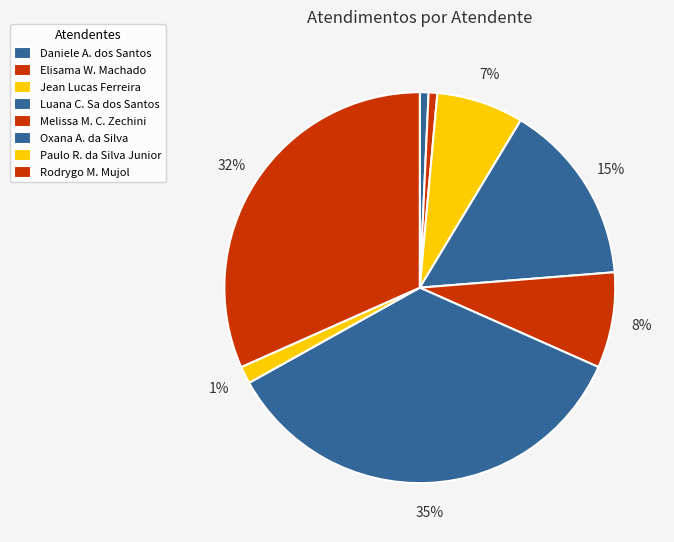

Which category has the biggest portion of the pie?

Oxana A. da Silva